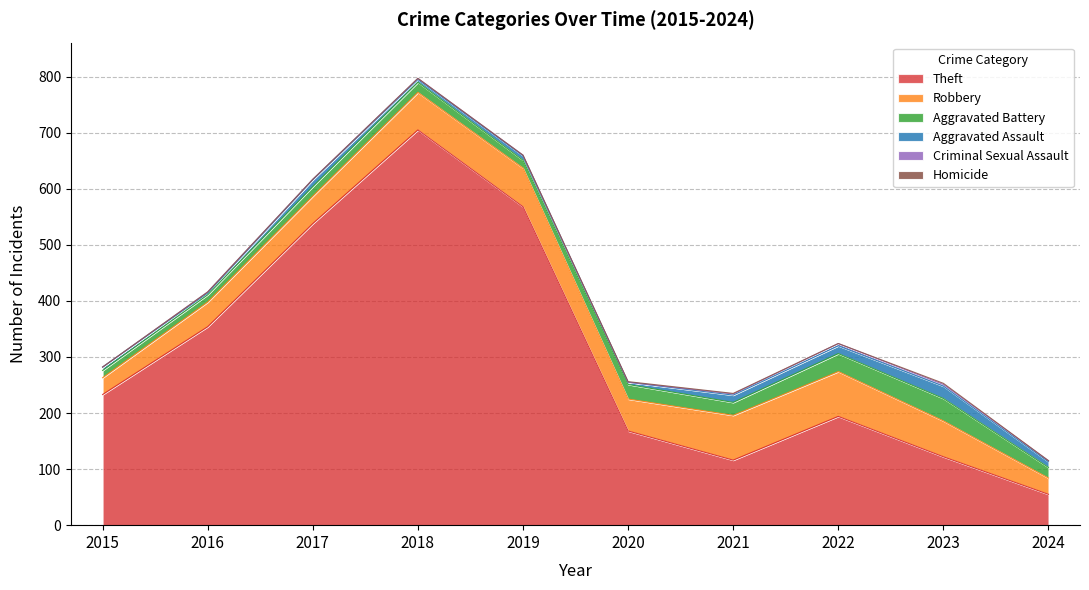

The value of Aggravated Assault at 2018 is 8. True or false?

False